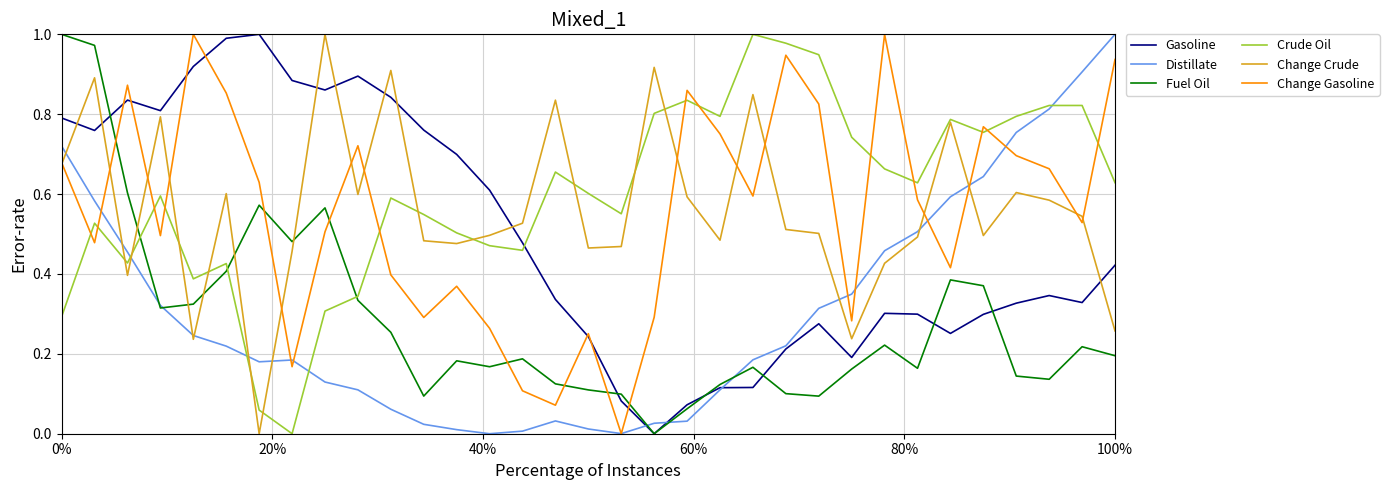

How many intersections are there between Fuel Oil and Change Crude?

5